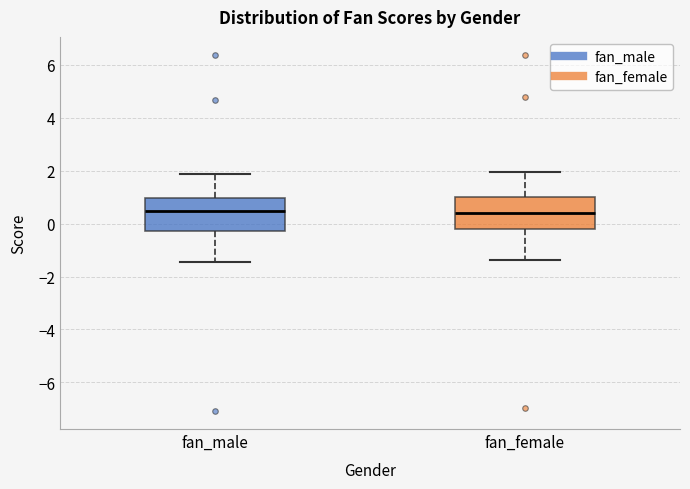

Where is the upper edge of the box for fan_female on the y-axis? The values are not printed on the chart, so give them approximately, as read against the axis.

1.0